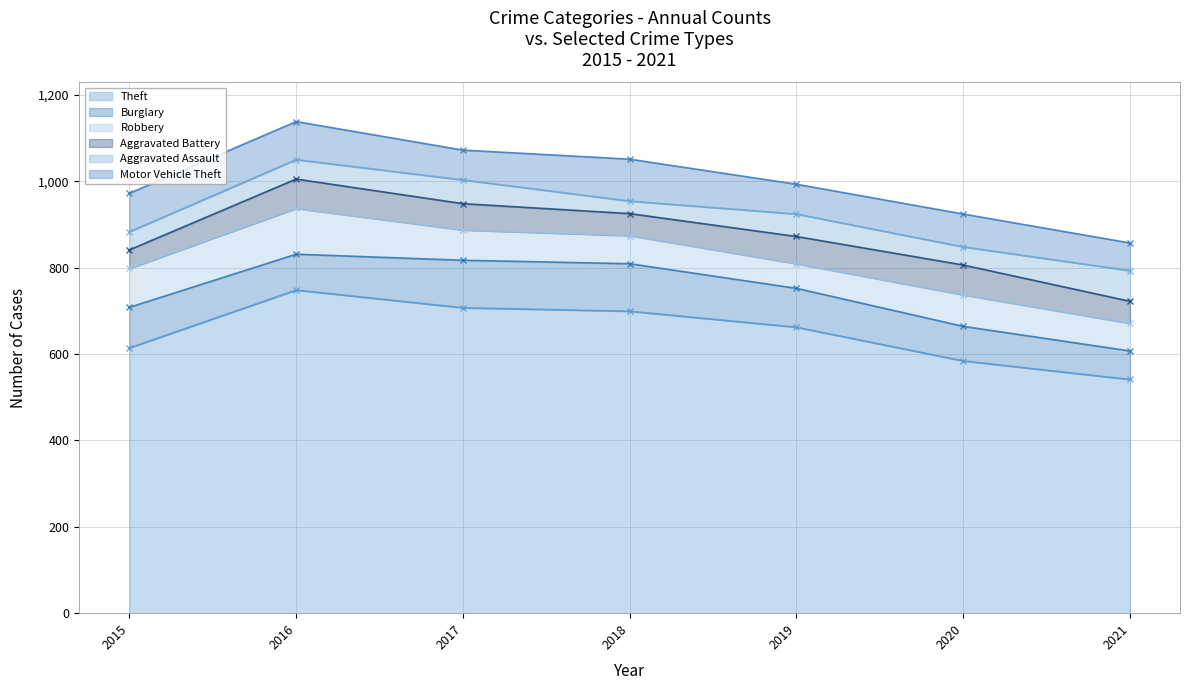

At 2015, list the series in order from largest to smallest.

Theft, Burglary, Robbery, Motor Vehicle Theft, Aggravated Battery, Aggravated Assault